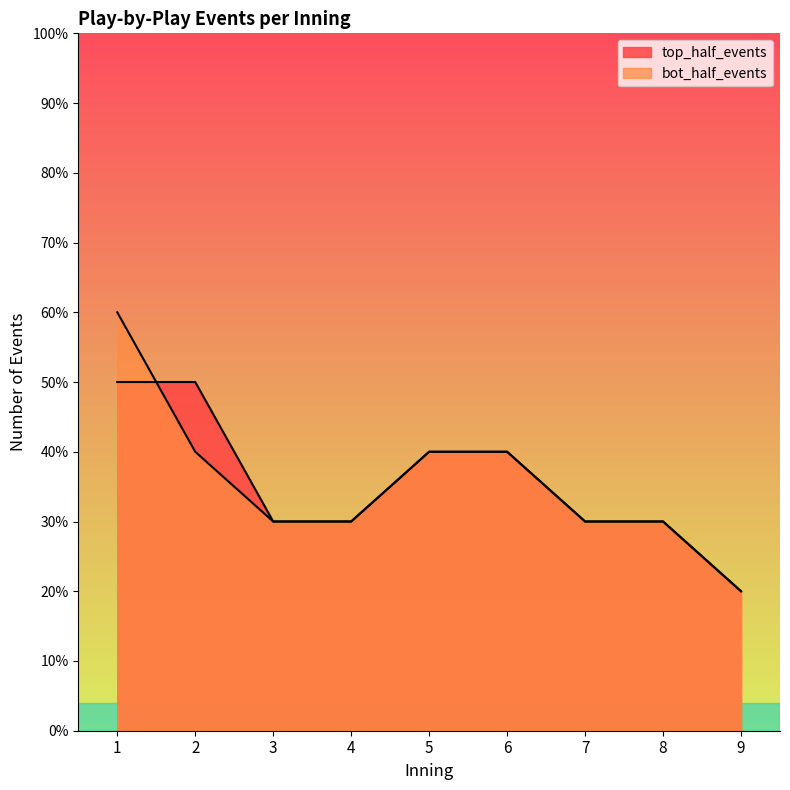

What is the average value of the top_half_events series?

4